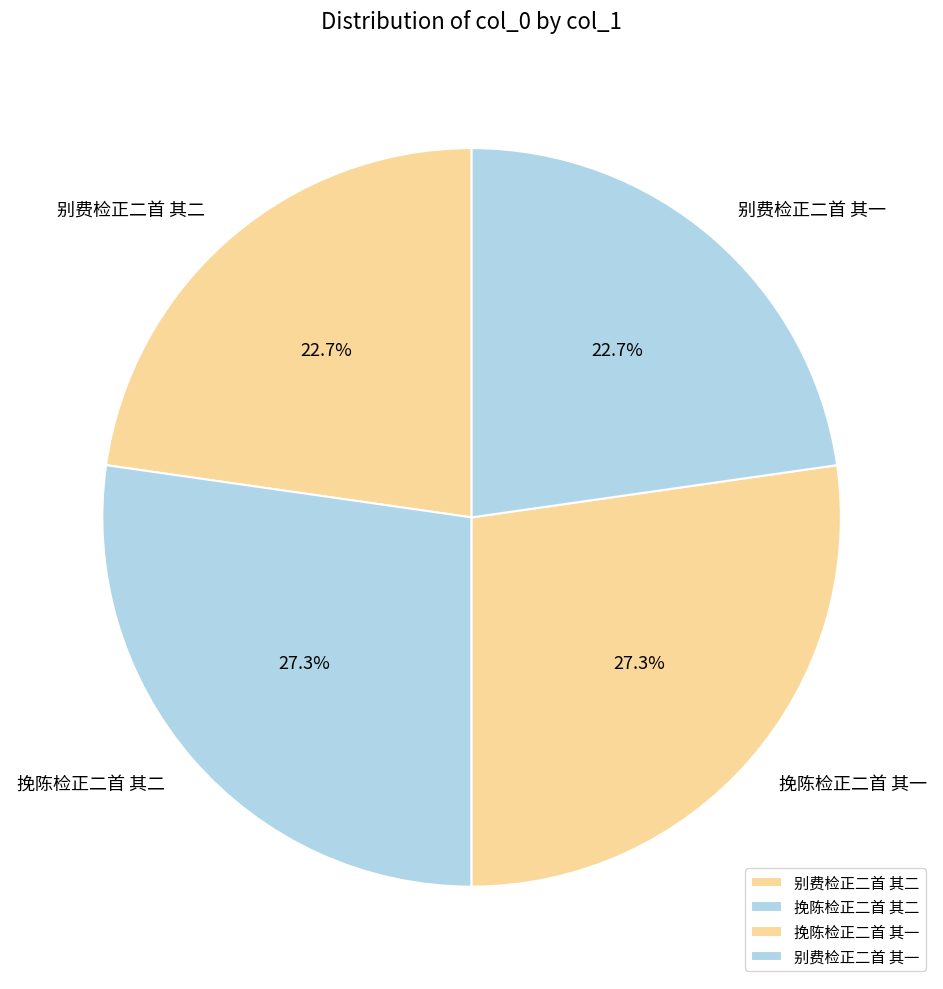

To the nearest percent, what percentage of the pie is 别费检正二首 其一?

23%